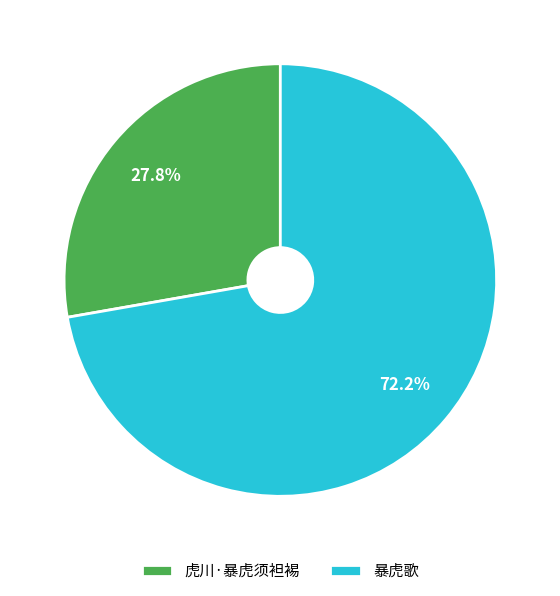

Is the sum of 虎川·暴虎须袒裼 and 暴虎歌 greater than half?

Yes